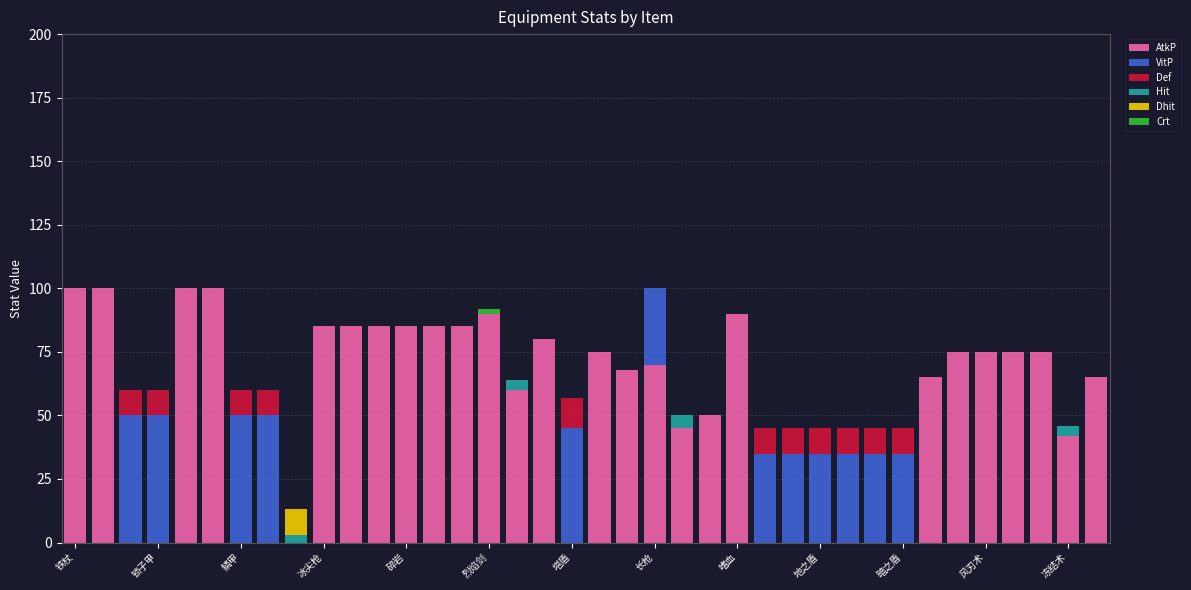

What is the maximum value for AtkP?

100